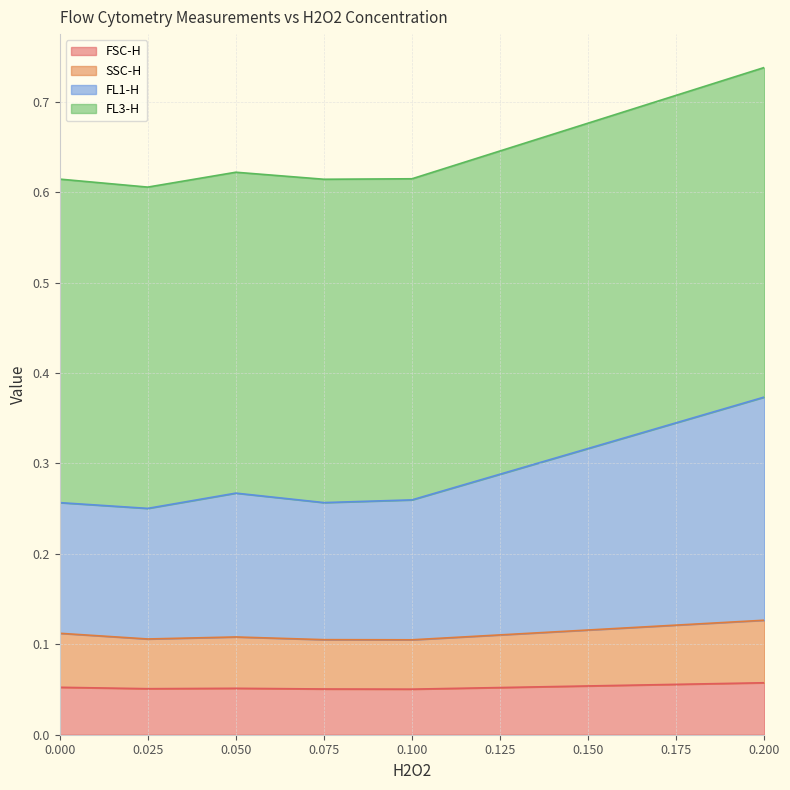

What is the average value of the FSC-H series?

0.1